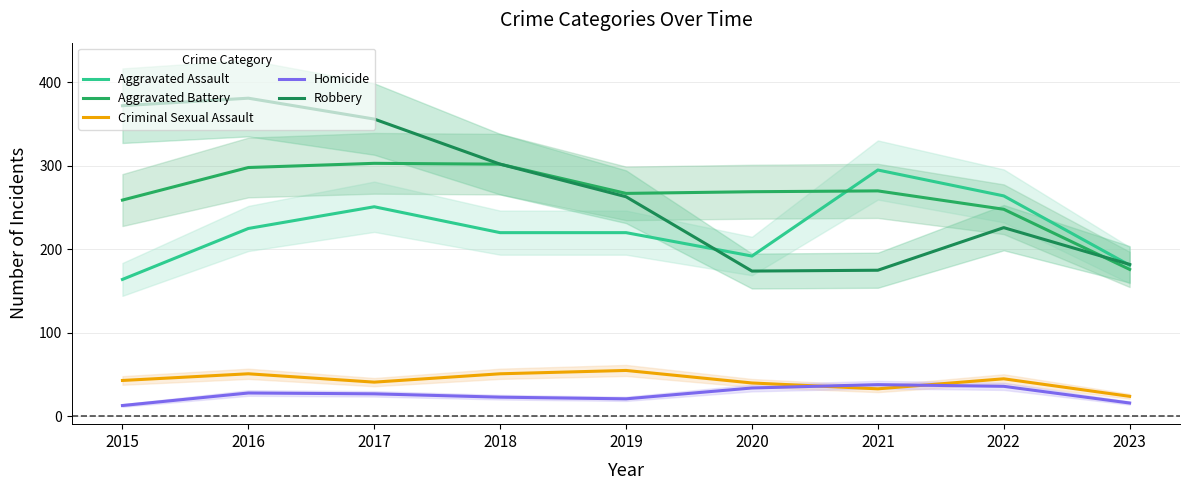

Between 2015 and 2019, which series saw the biggest shift?

Robbery